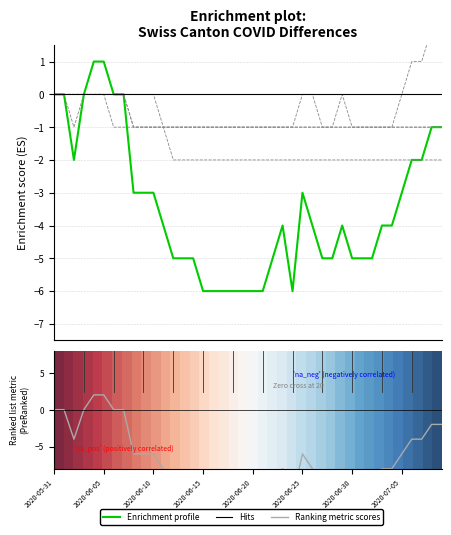

Does the chart display data point markers on the line(s)?

No